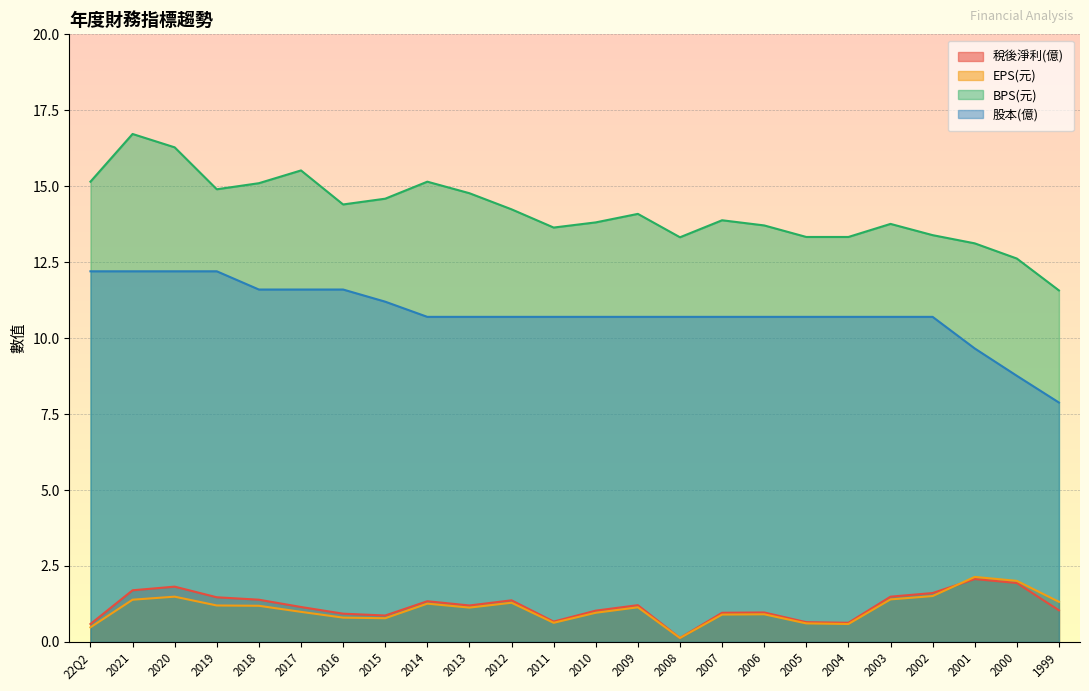

Reading right to left, transcribe all the data shown in this chart.

稅後淨利(億): 1.0	1.9	2.1	1.6	1.5	0.6	0.7	1.0	1.0	0.1	1.2	1.0	0.7	1.4	1.2	1.3	0.9	0.9	1.1	1.4	1.5	1.8	1.7	0.6
EPS(元): 1.3	2.0	2.1	1.5	1.4	0.6	0.6	0.9	0.9	0.1	1.1	1.0	0.6	1.3	1.1	1.3	0.8	0.8	1.0	1.2	1.2	1.5	1.4	0.5
BPS(元): 11.6	12.6	13.1	13.4	13.8	13.3	13.3	13.7	13.9	13.3	14.1	13.8	13.6	14.2	14.8	15.2	14.6	14.4	15.5	15.1	14.9	16.3	16.7	15.2
股本(億): 7.9	8.8	9.7	10.7	10.7	10.7	10.7	10.7	10.7	10.7	10.7	10.7	10.7	10.7	10.7	10.7	11.2	11.6	11.6	11.6	12.2	12.2	12.2	12.2